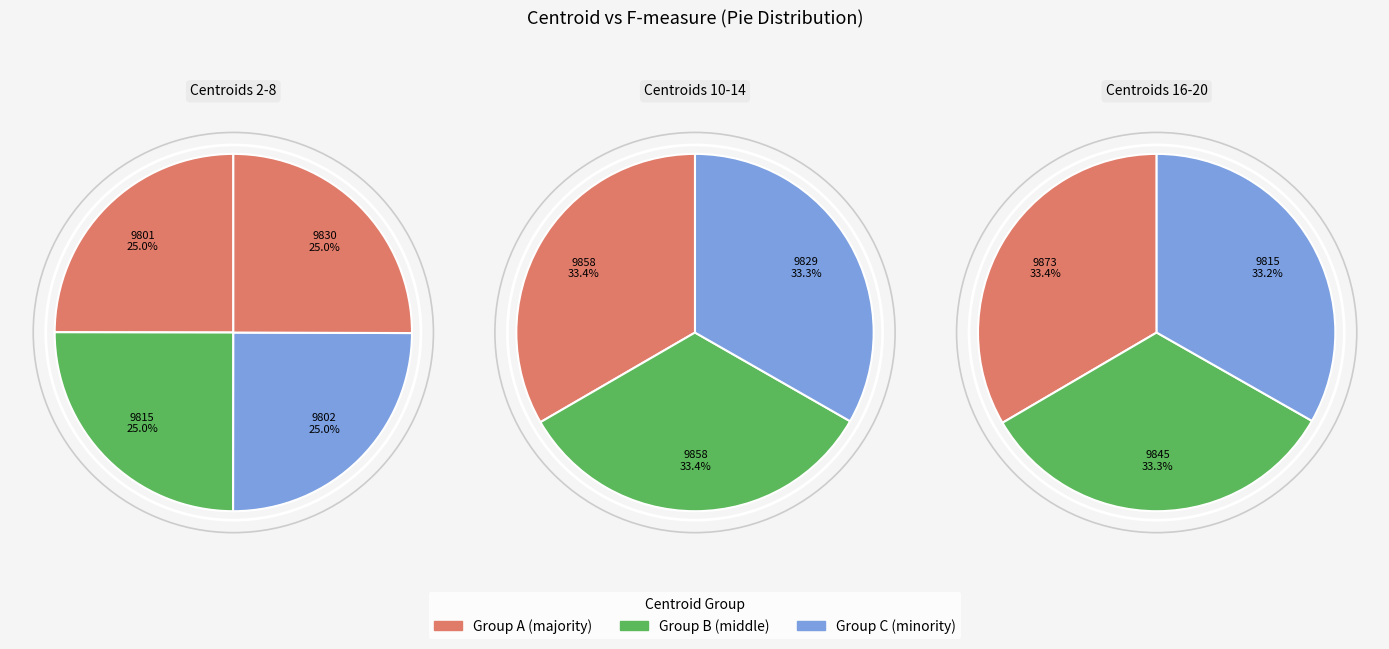

Count the number of slices in the pie.

10